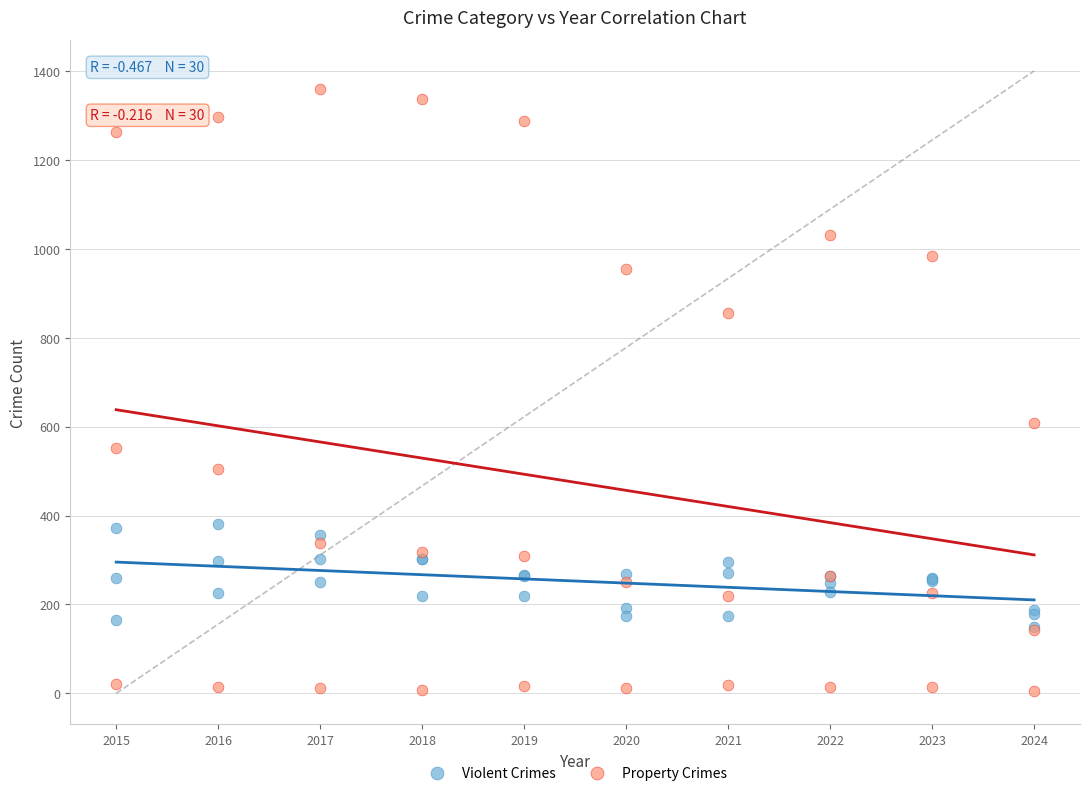

Across all series, what Y value is closest to 682?

609